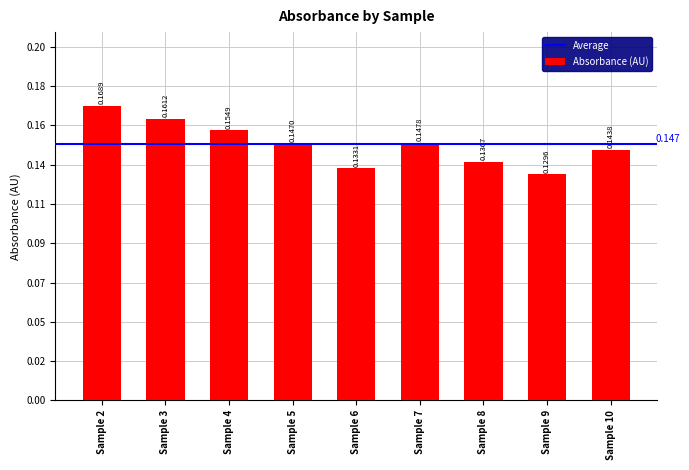

The chart shows a value of 0.1 at Sample 7. True or false?

False